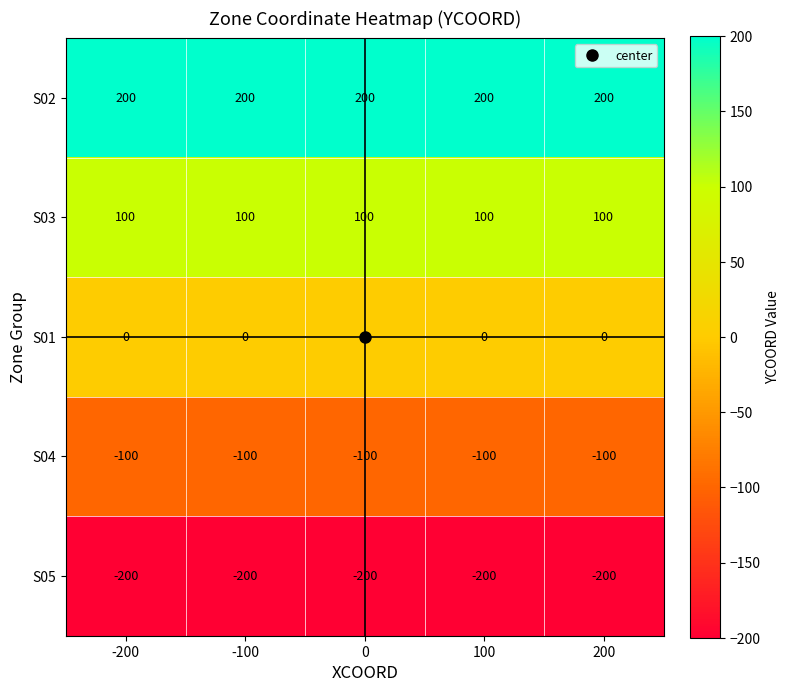

List the series in order of their peak value, lowest first.

S05, S04, S01, S03, S02